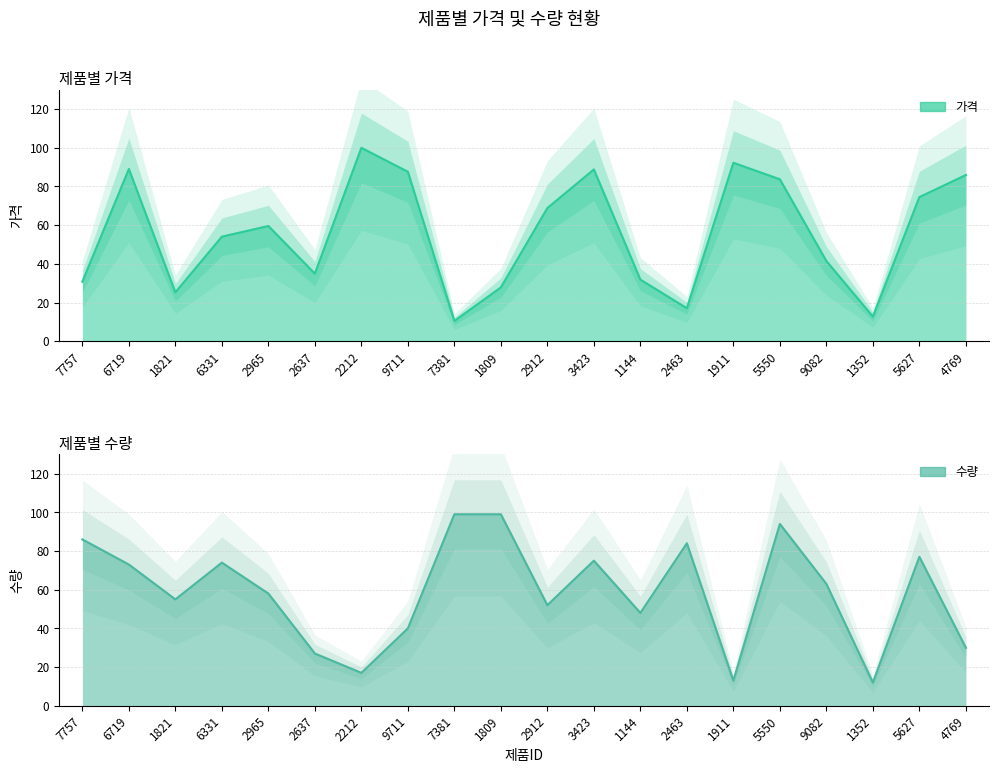

At which label does 수량 first exceed 63?

7757